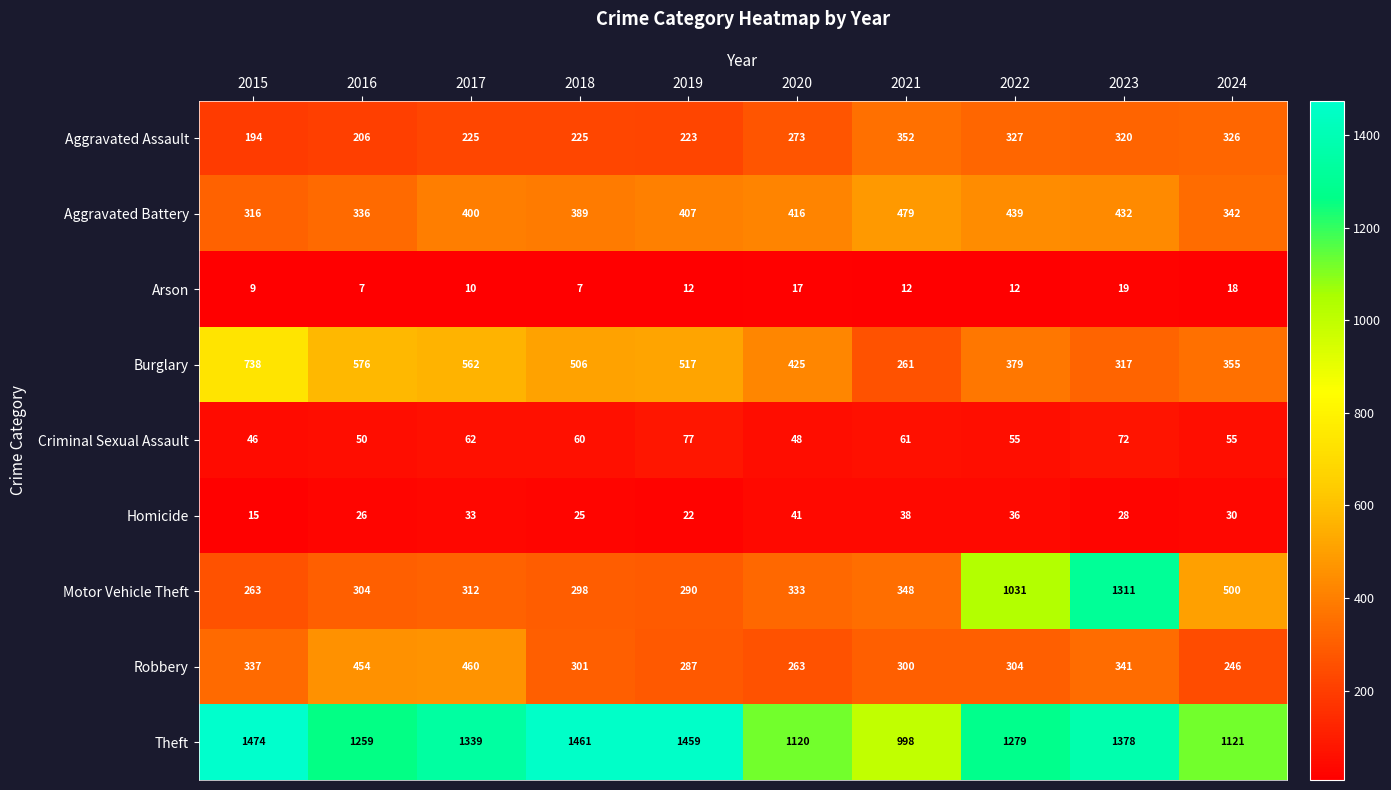

What is the maximum value shown in the chart?

1474